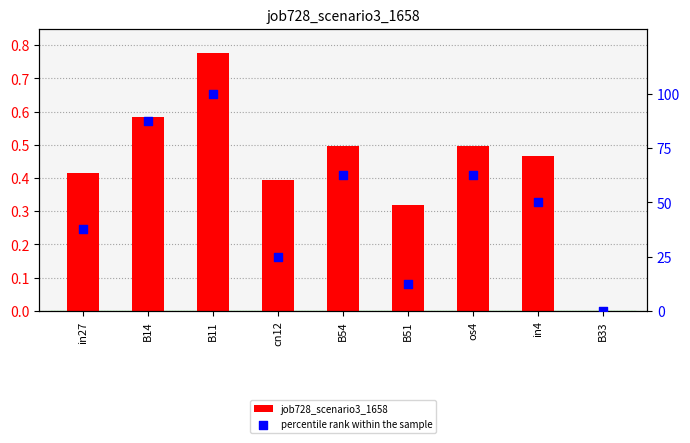

Which series contains the highest Y value?

percentile rank within the sample